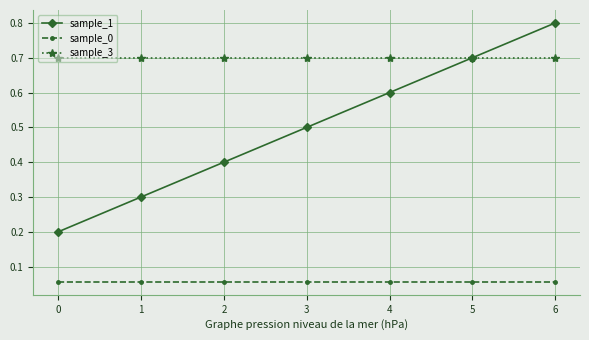

What is the minimum value for sample_3?

0.7